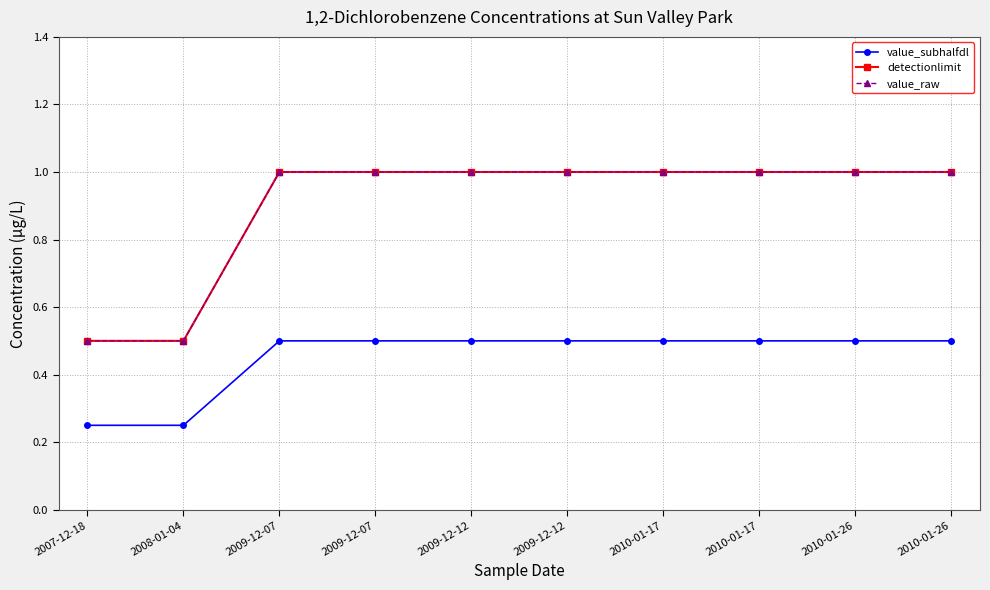

At which label is value_raw closest to 0?

2007-12-18